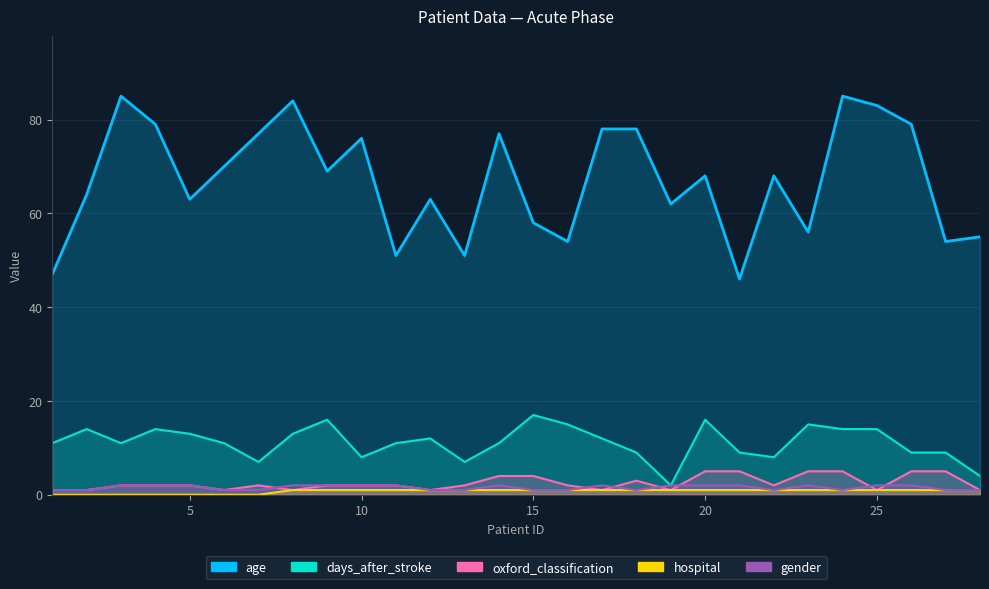

Reading left to right, list all the values displayed in this chart.

days_after_stroke: 1=11	2=14	3=11	4=14	5=13	6=11	7=7	8=13	9=16	10=8	11=11	12=12	13=7	14=11	15=17	16=15	17=12	18=9	19=2	20=16	21=9	22=8	23=15	24=14	25=14	26=9	27=9	28=4
age: 1=47	2=64	3=85	4=79	5=63	6=70	7=77	8=84	9=69	10=76	11=51	12=63	13=51	14=77	15=58	16=54	17=78	18=78	19=62	20=68	21=46	22=68	23=56	24=85	25=83	26=79	27=54	28=55
oxford_classification: 1=1	2=1	3=2	4=2	5=2	6=1	7=2	8=1	9=2	10=2	11=2	12=1	13=2	14=4	15=4	16=2	17=1	18=3	19=1	20=5	21=5	22=2	23=5	24=5	25=1	26=5	27=5	28=1
hospital: 1=0	2=0	3=0	4=0	5=0	6=0	7=0	8=1	9=1	10=1	11=1	12=1	13=1	14=1	15=1	16=1	17=1	18=1	19=1	20=1	21=1	22=1	23=1	24=1	25=1	26=1	27=1	28=1
gender: 1=1	2=1	3=2	4=2	5=2	6=1	7=1	8=2	9=2	10=2	11=2	12=1	13=1	14=2	15=1	16=1	17=2	18=1	19=2	20=2	21=2	22=1	23=2	24=1	25=2	26=2	27=1	28=1